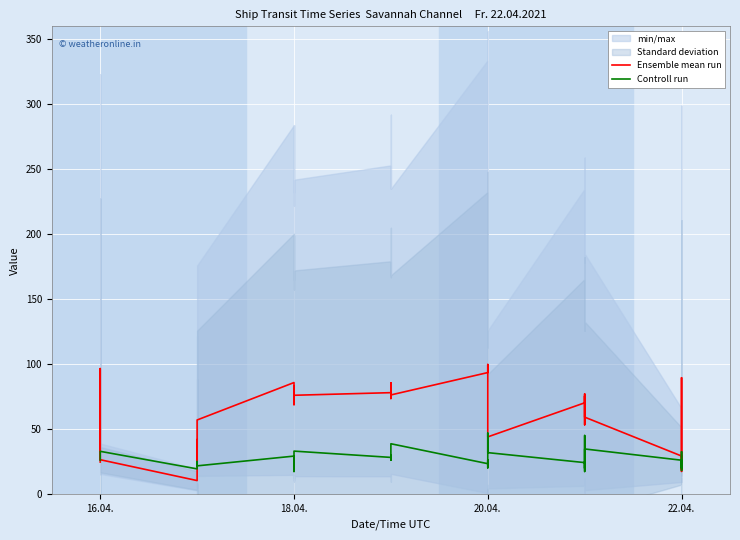

The value of Ensemble mean run at 27 is 75.6. True or false?

True